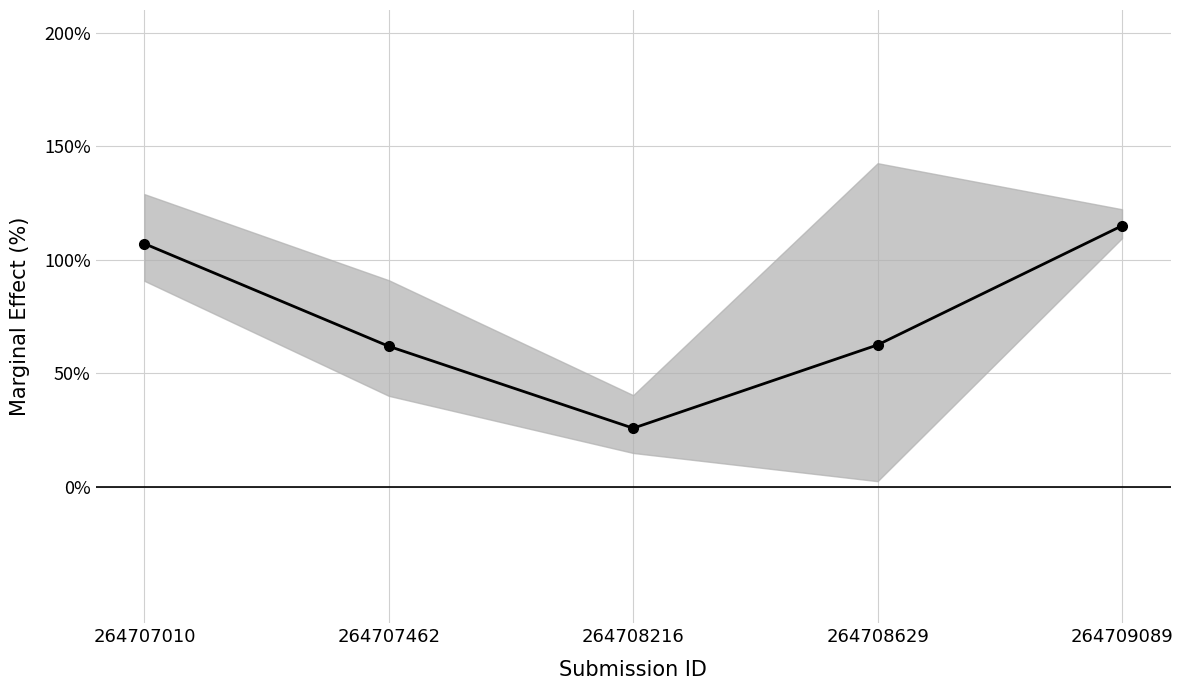

Approximately how many times larger is the value at 264708629 compared to 264707462?

1.0